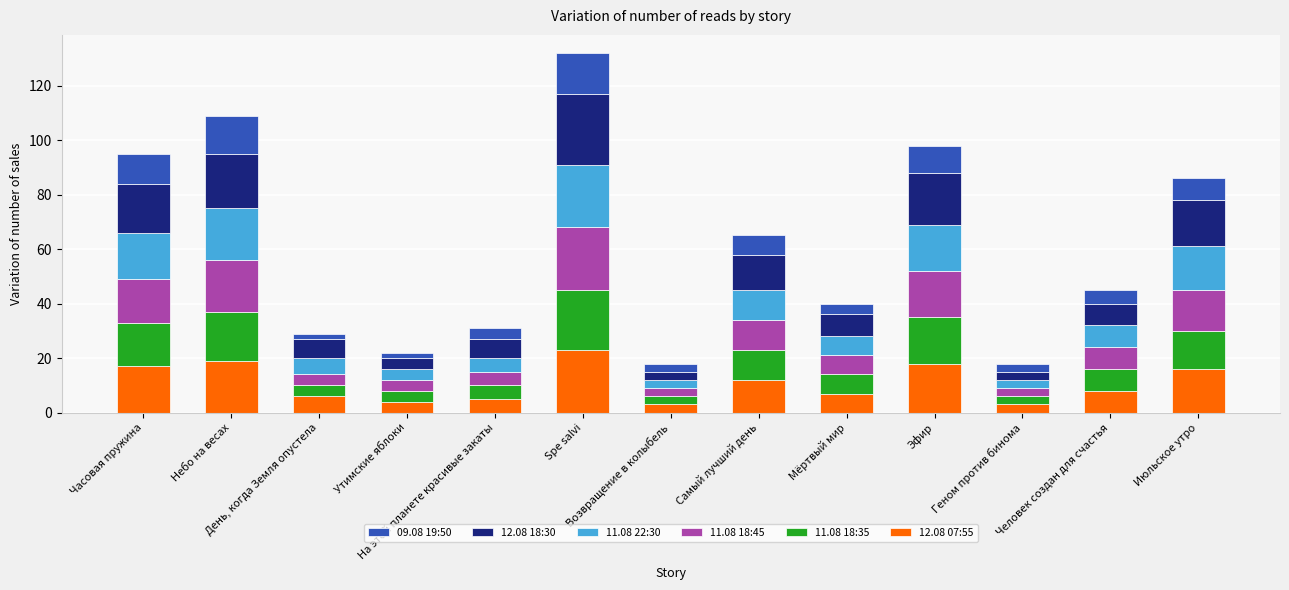

Are the bars horizontal?

No